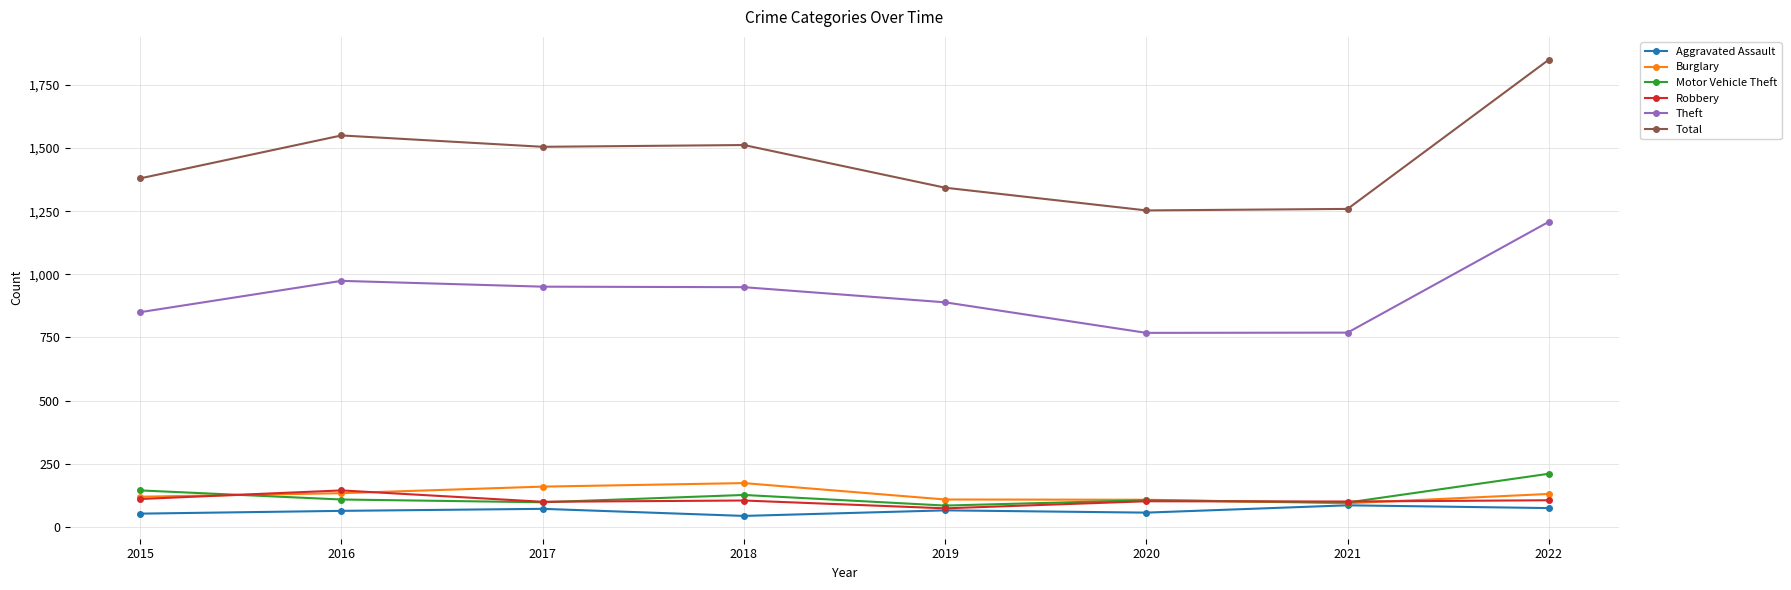

What is the value of the Robbery point at the 3rd from the left?

99